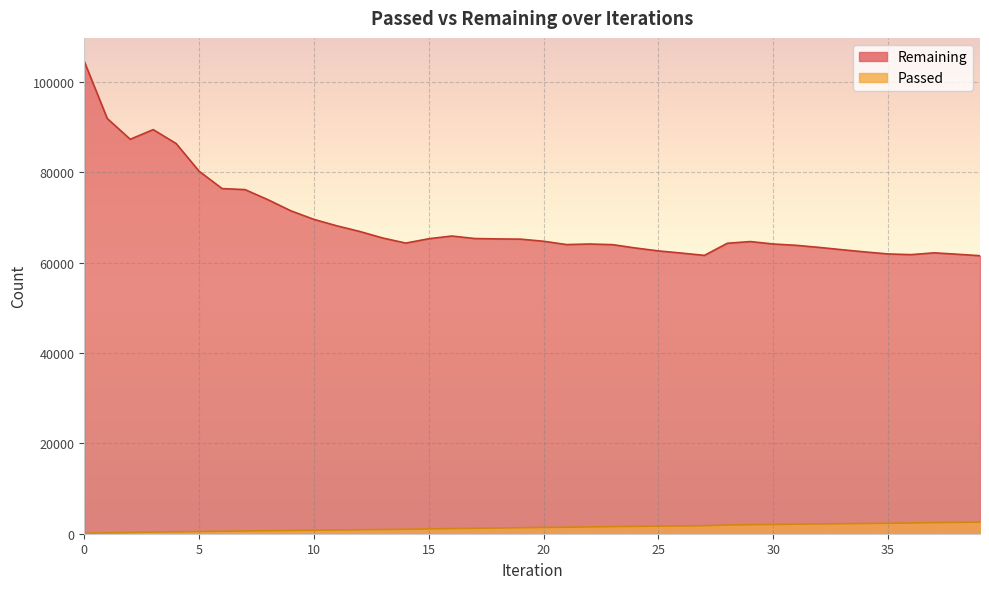

The value of Remaining at 36 is 21711. True or false?

False